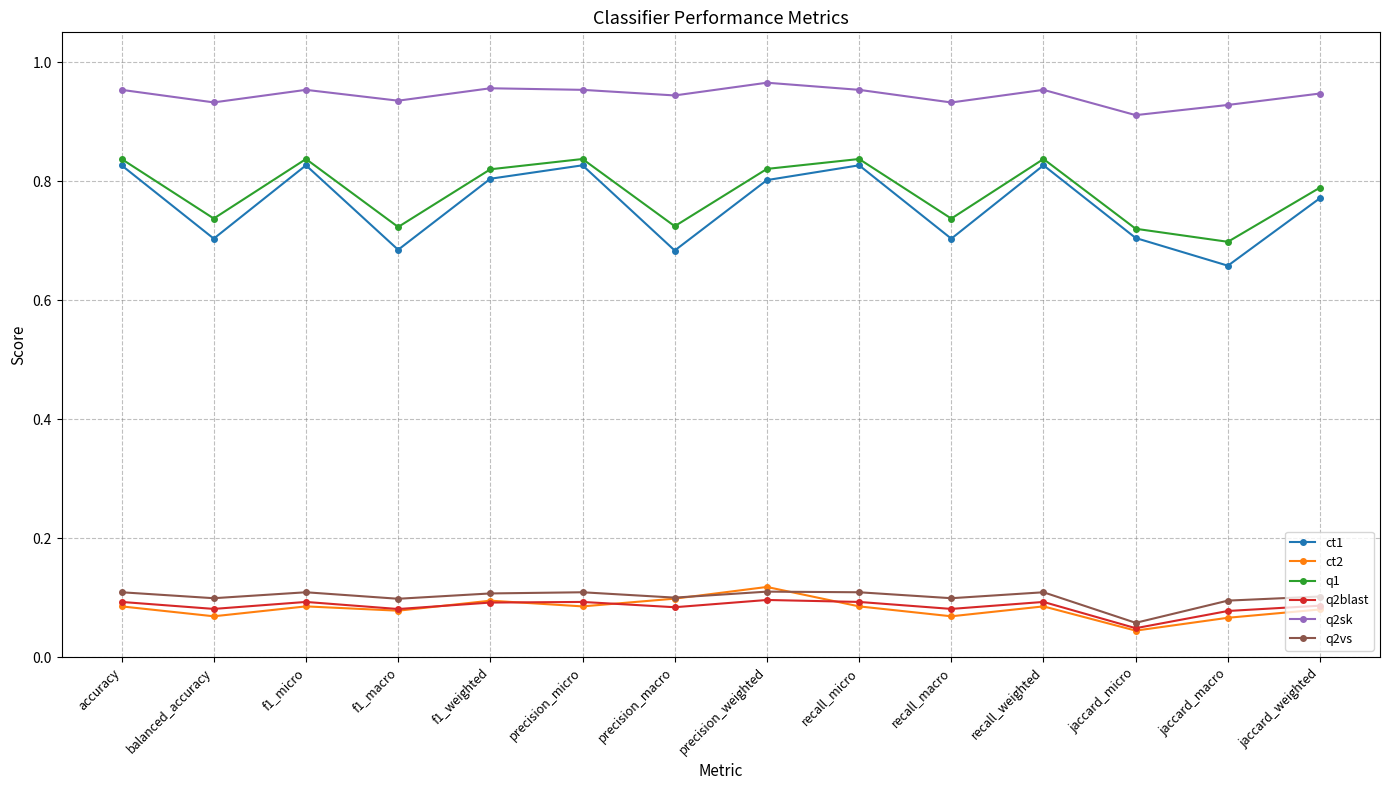

Which series changed the most between precision_micro and jaccard_weighted?

ct1